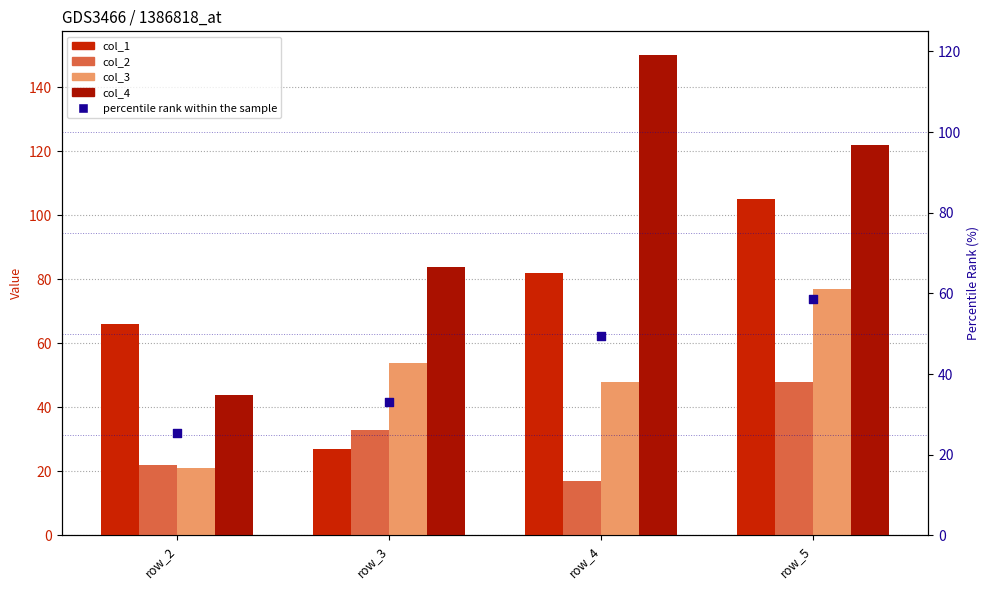

What is the total value across all series at row_2?

178.5